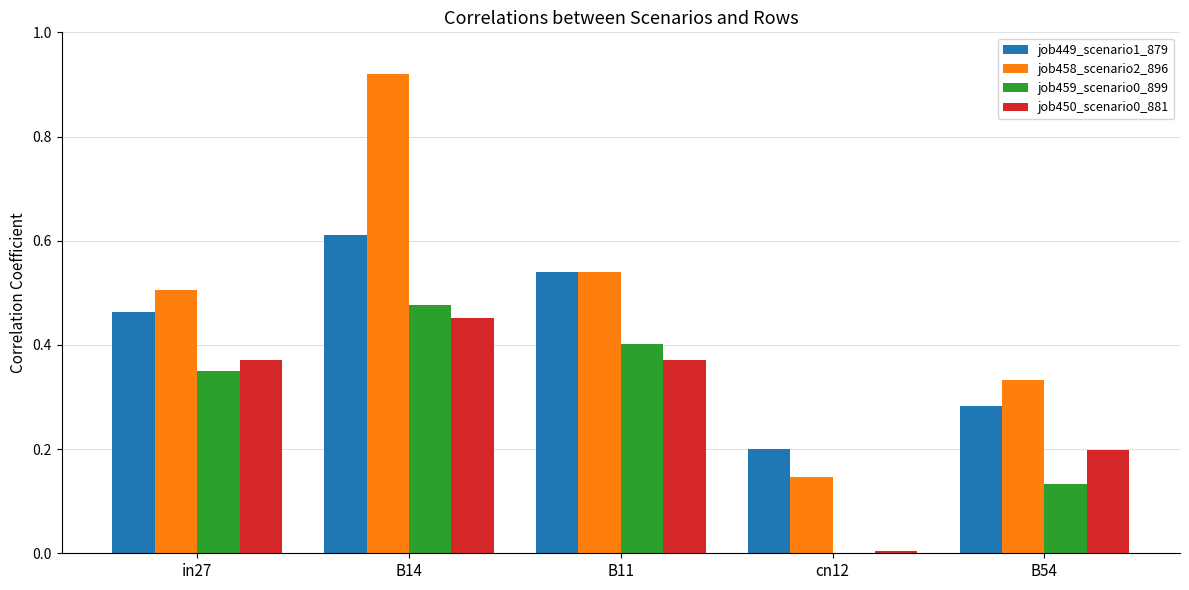

Which category has the highest value across all series?

B14